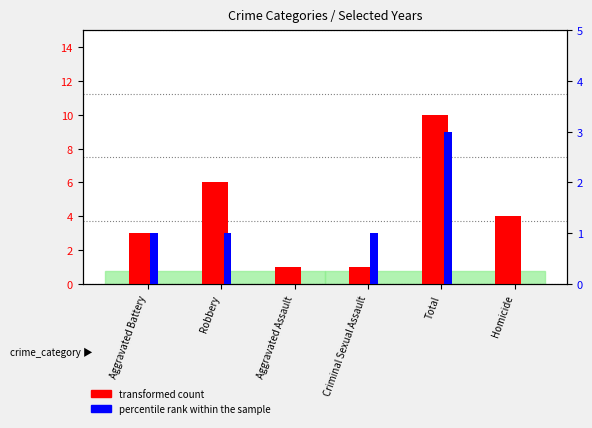

Is the value of transformed count at Aggravated Assault greater than the value of percentile rank within the sample at Aggravated Battery?

No